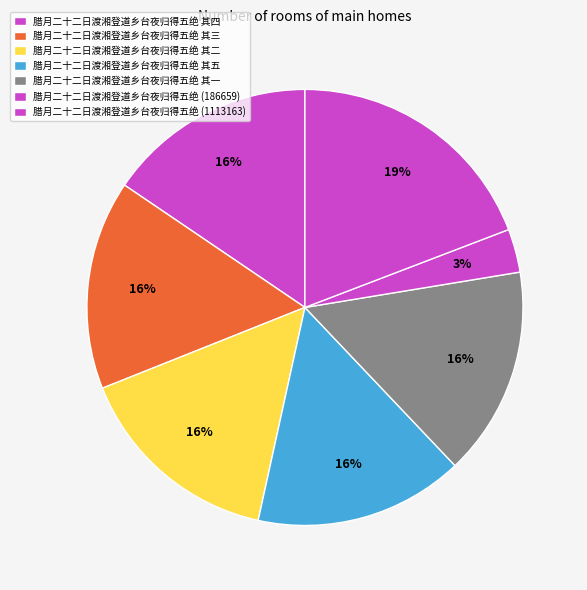

How many slices are in this pie chart?

7